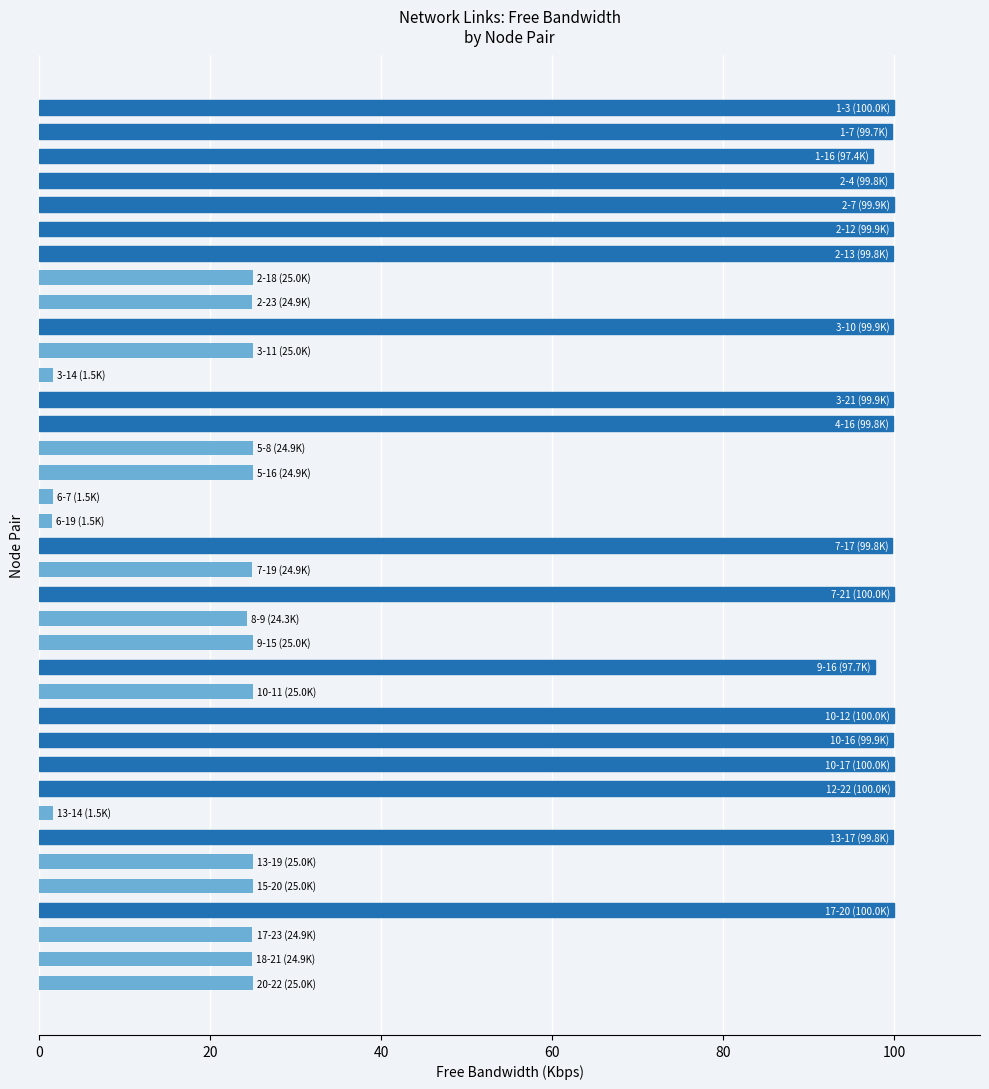

What is the greatest value displayed?

100.0